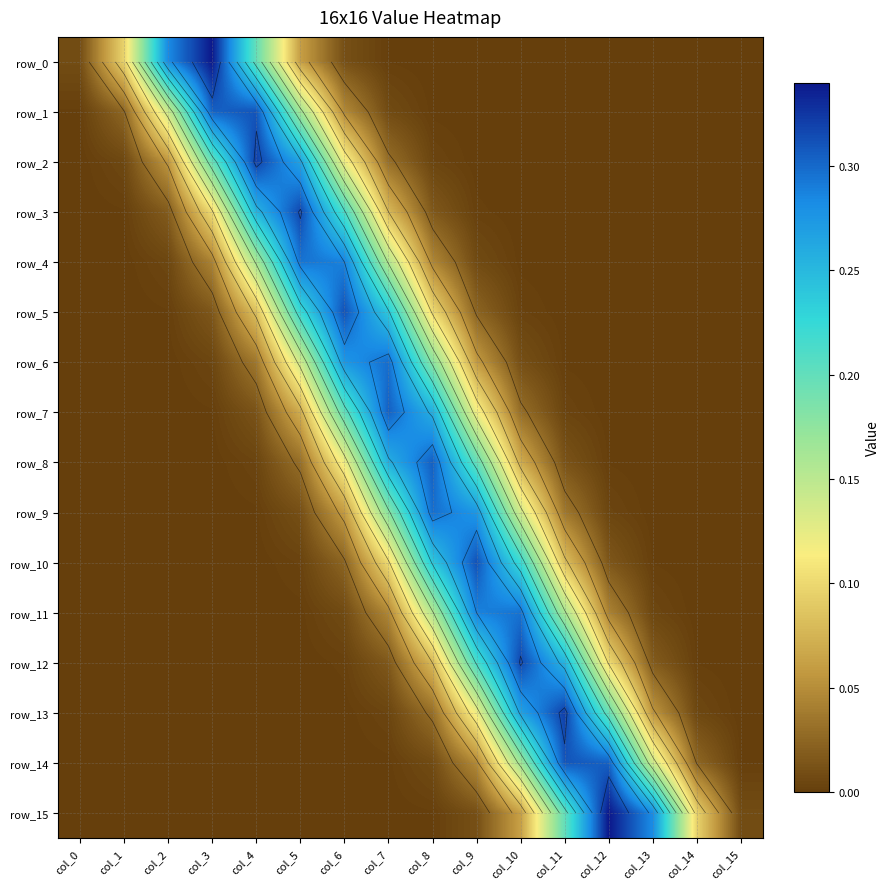

Which series has the largest total across all categories?

row_0